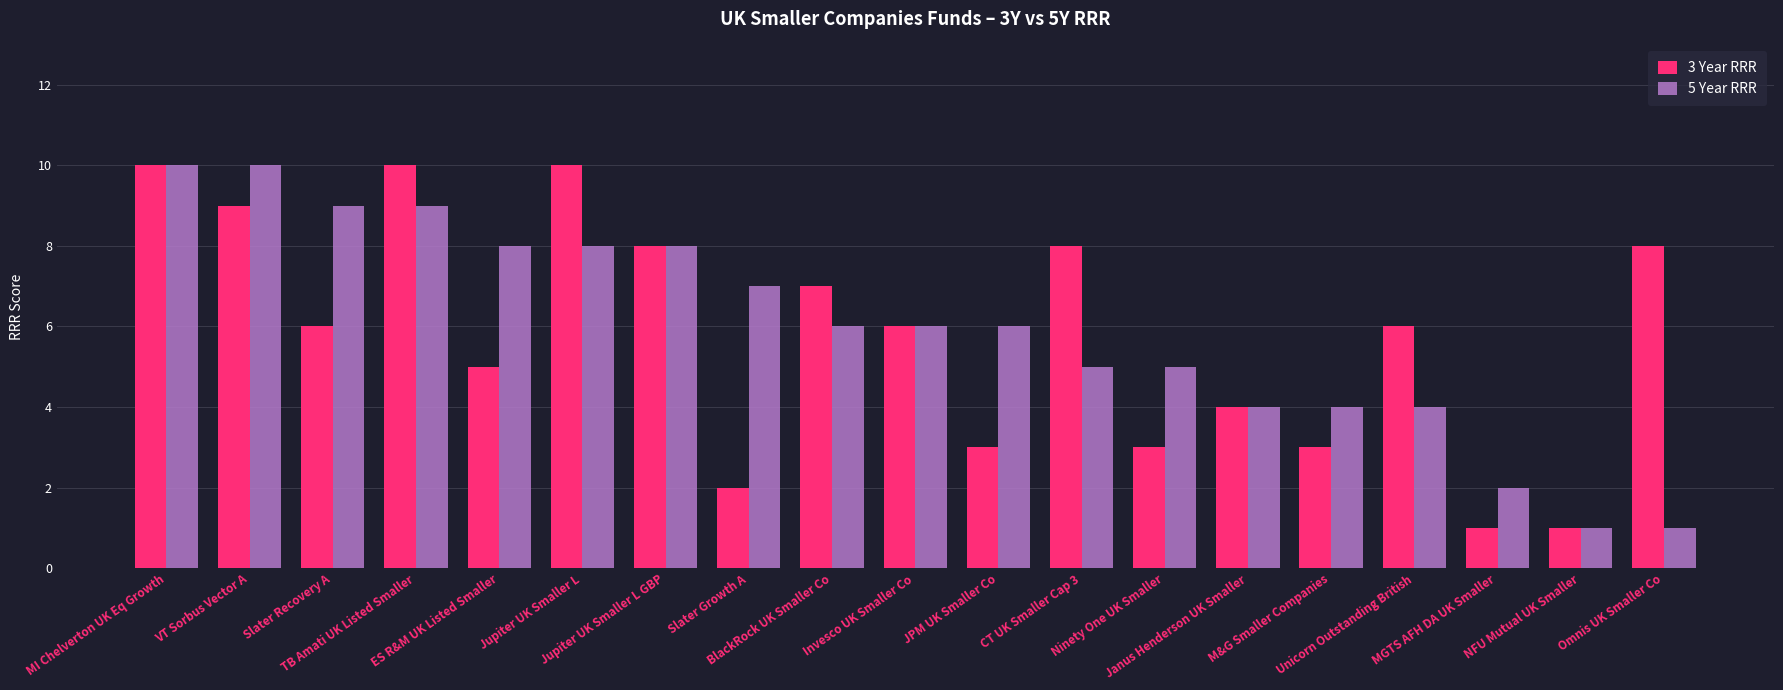

What is the maximum value shown in the chart?

10